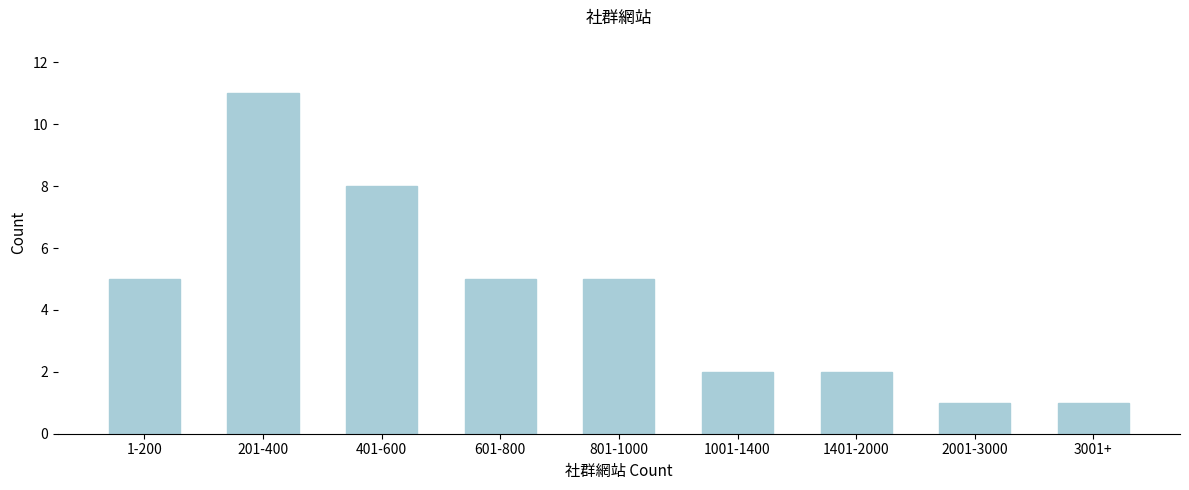

Reading left to right, extract all data points from this chart.

1-200=5	201-400=11	401-600=8	601-800=5	801-1000=5	1001-1400=2	1401-2000=2	2001-3000=1	3001+=1